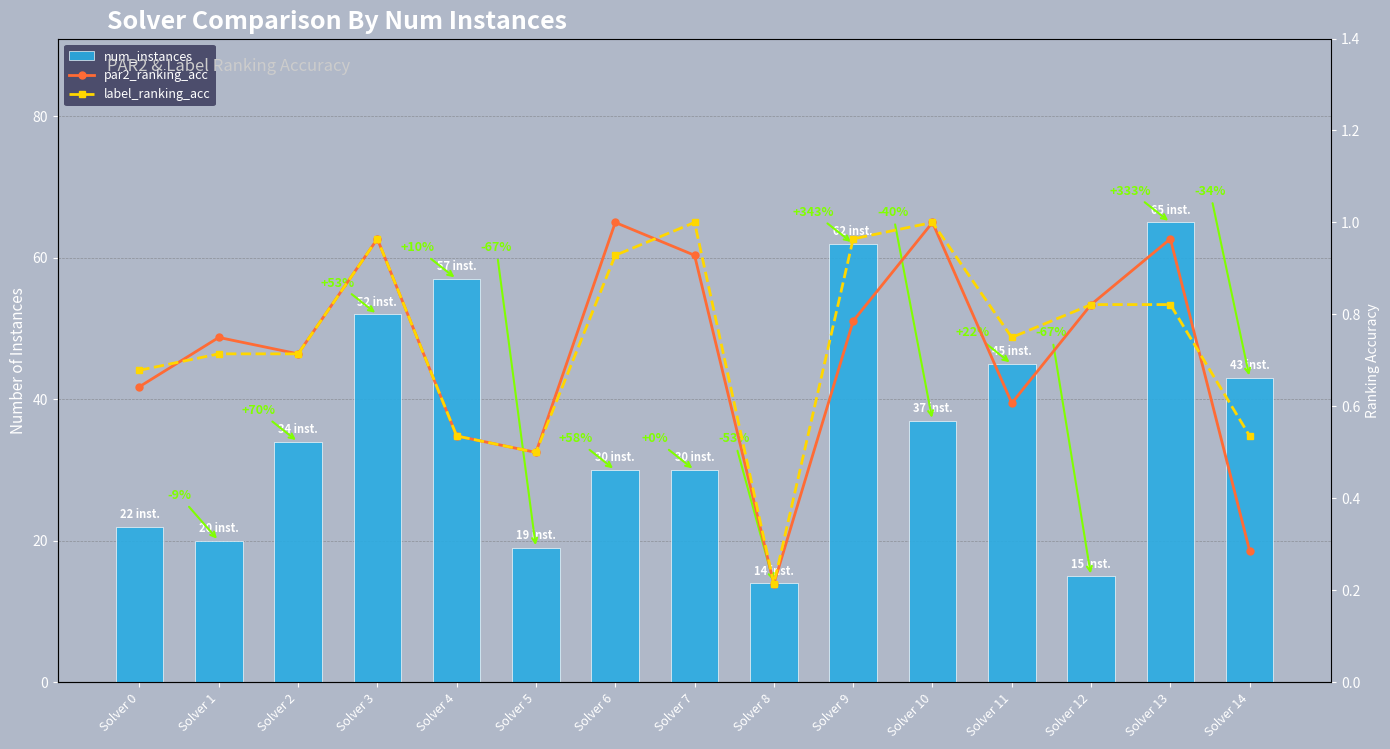

Count the number of categories in the chart.

15